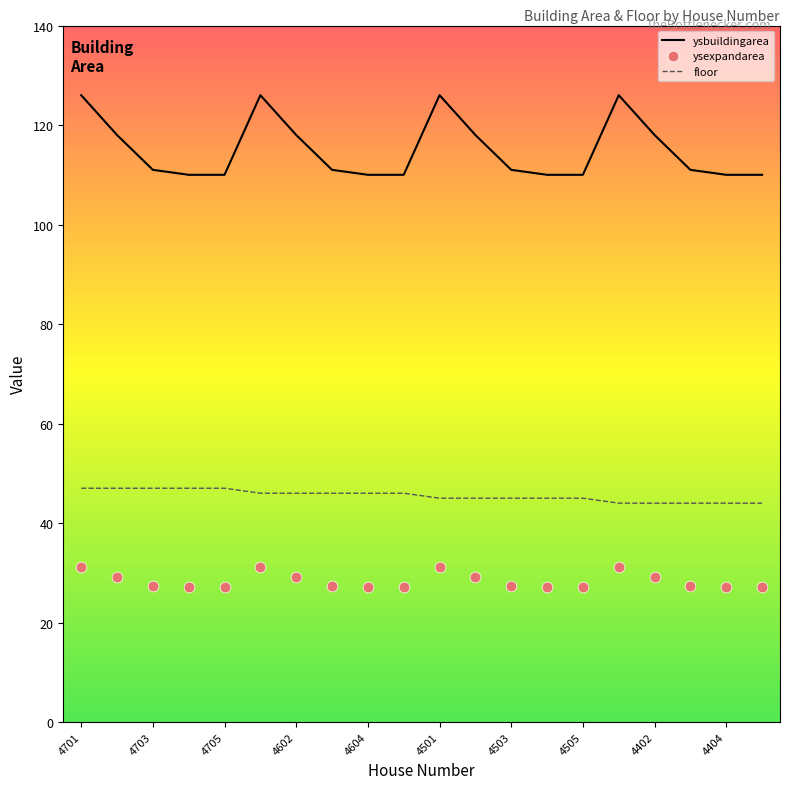

Which series has the largest total across all categories?

ysbuildingarea